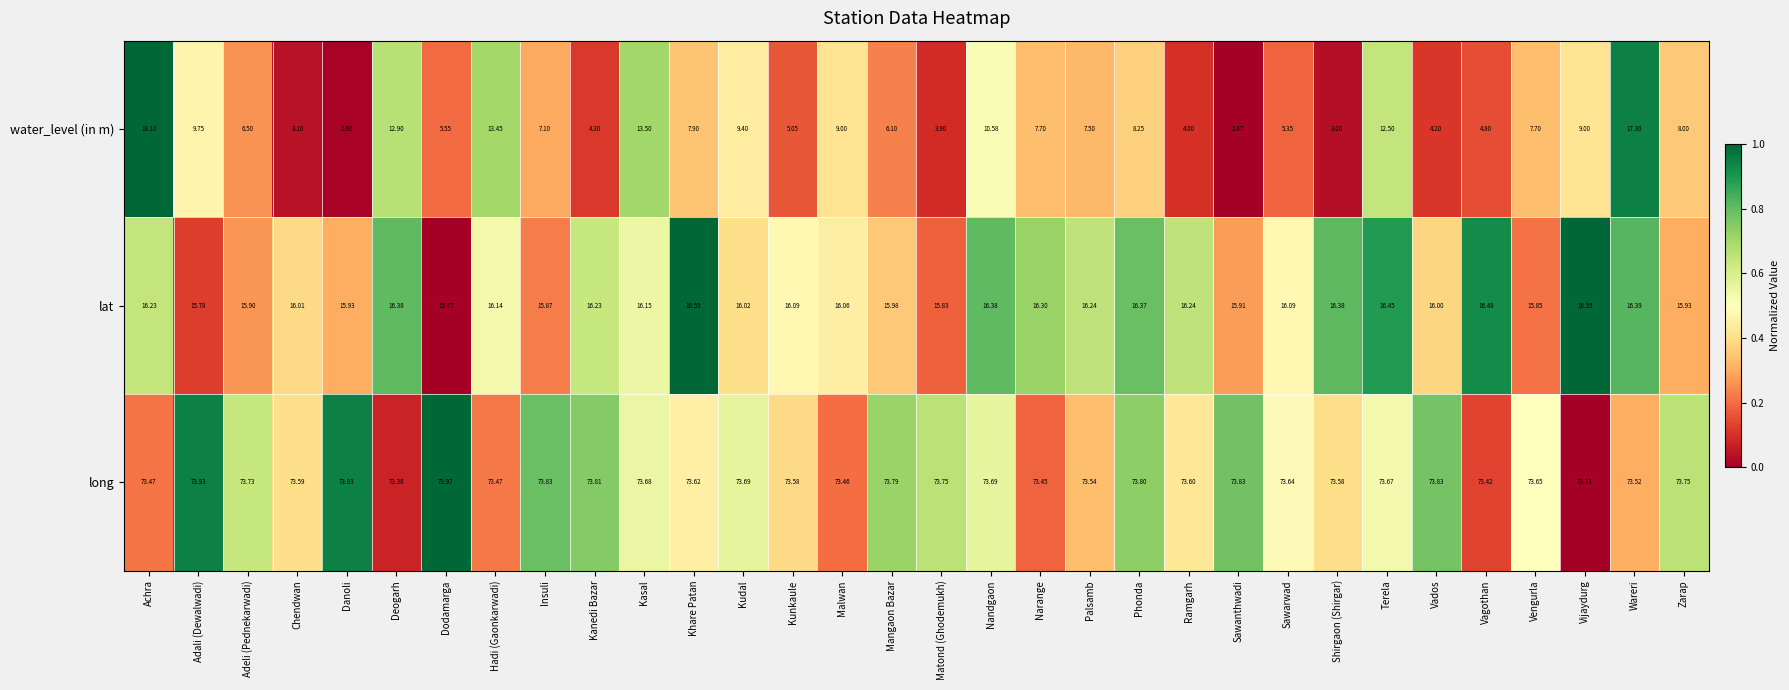

Count the number of data series in this chart.

3